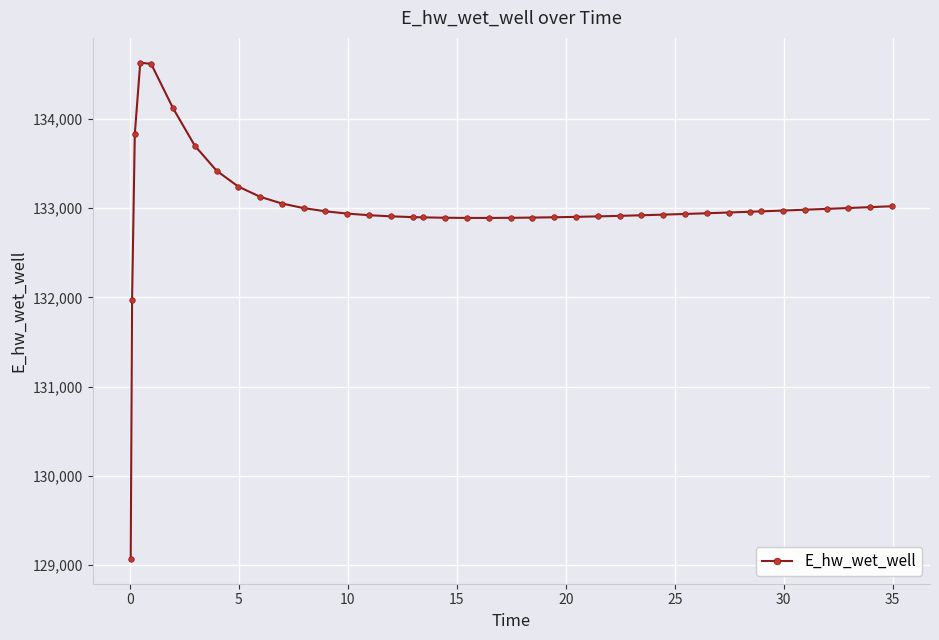

What is the sum of all values?

5319928.4